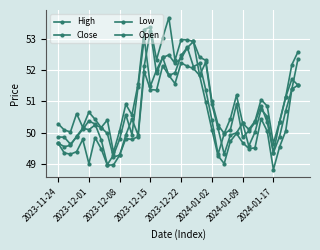

Count the number of categories in the chart.

40